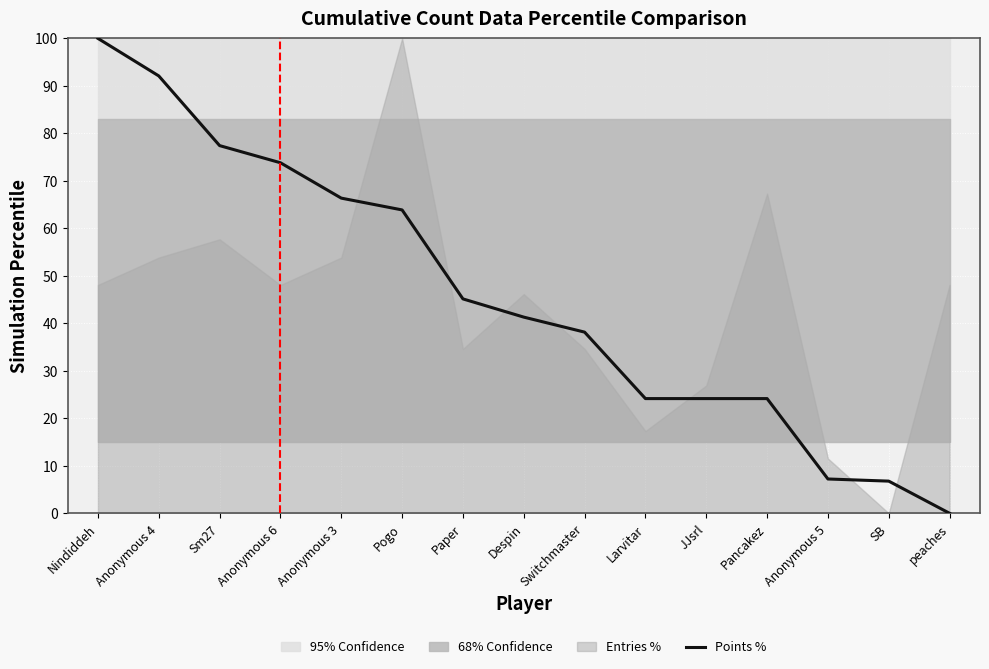

What is the sum of the values at Nindiddeh and Pancakez?

124.2